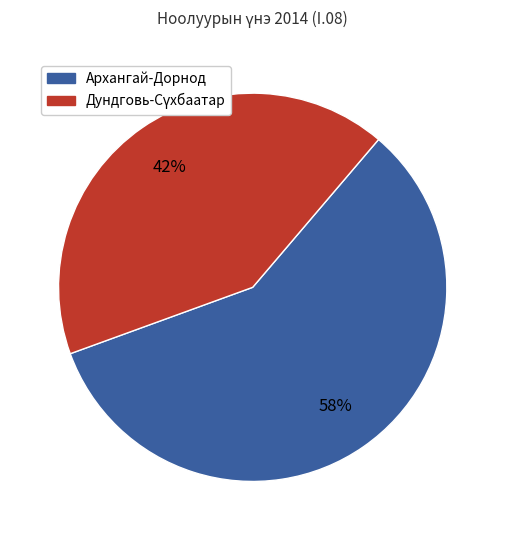

Is there any slice that represents more than half of the pie?

Yes